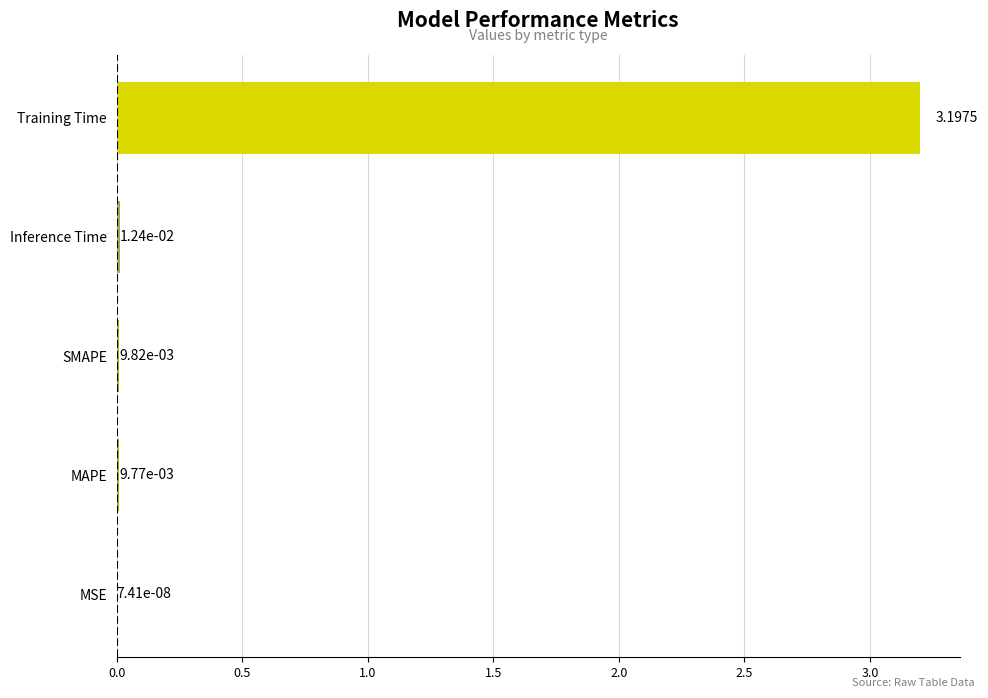

What is the sum of all values?

3.2